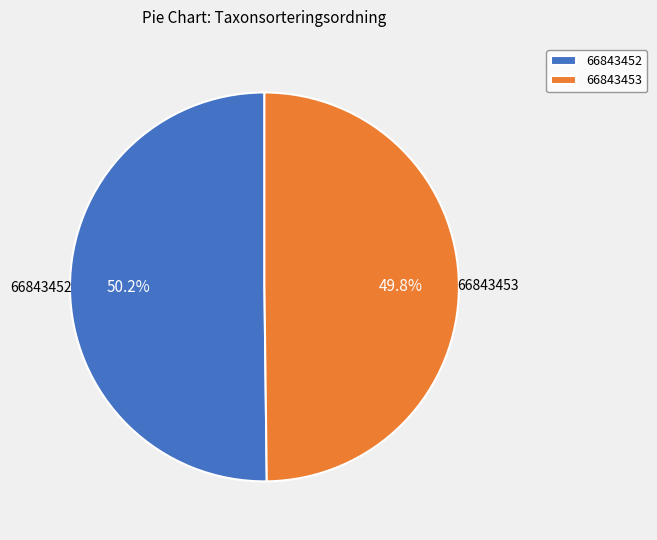

What is the total percentage of 66843452 and 66843453?

100.0%